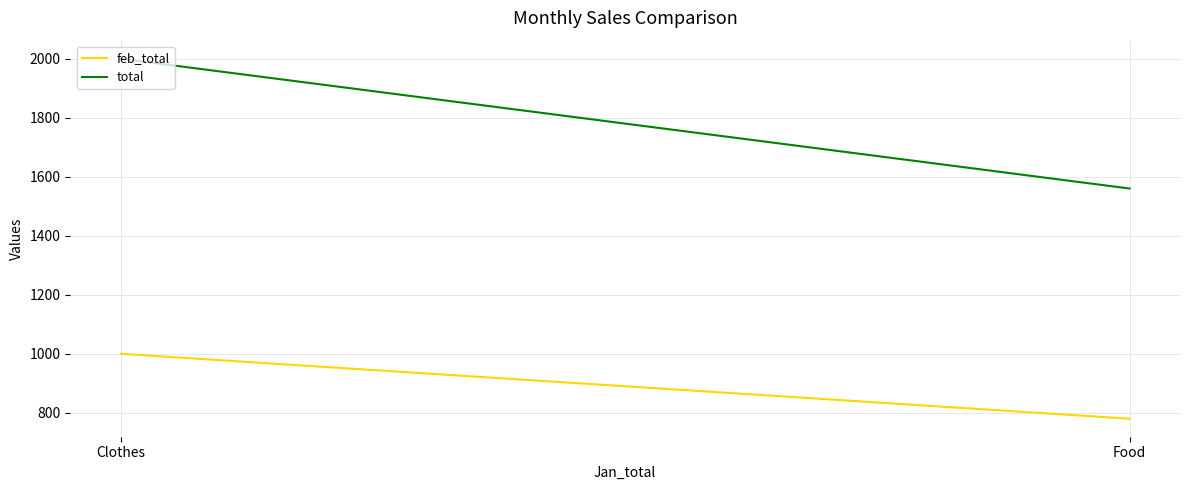

What are all the series names shown in the legend?

feb_total, total